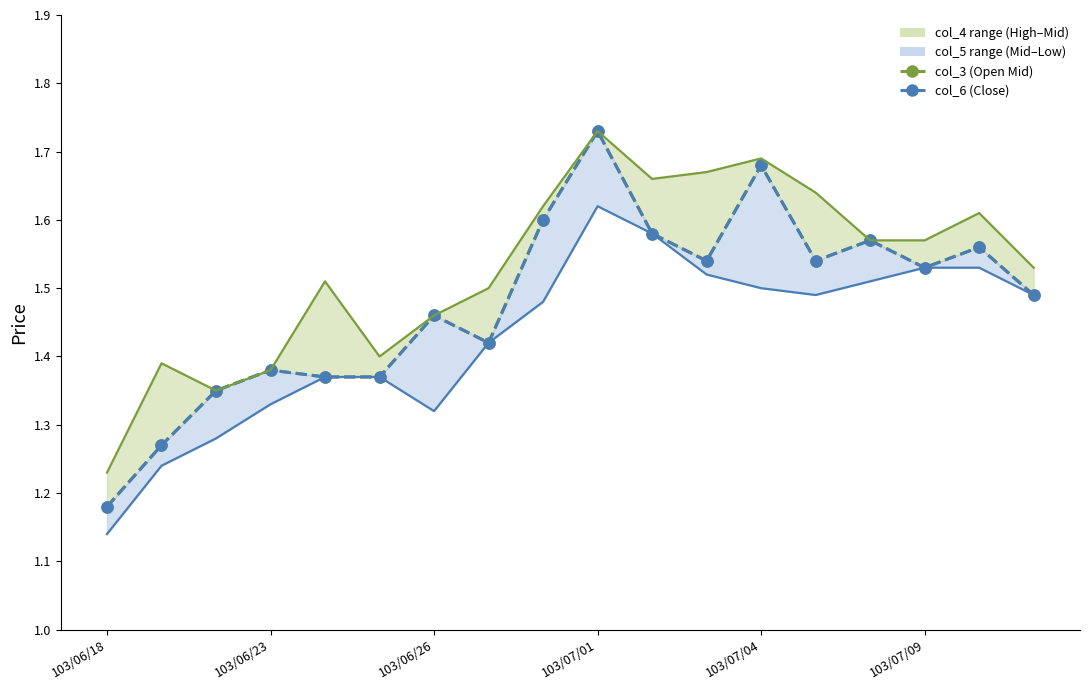

What is the sum of the col_3 (Open Mid) values at 14 and 16?

3.1